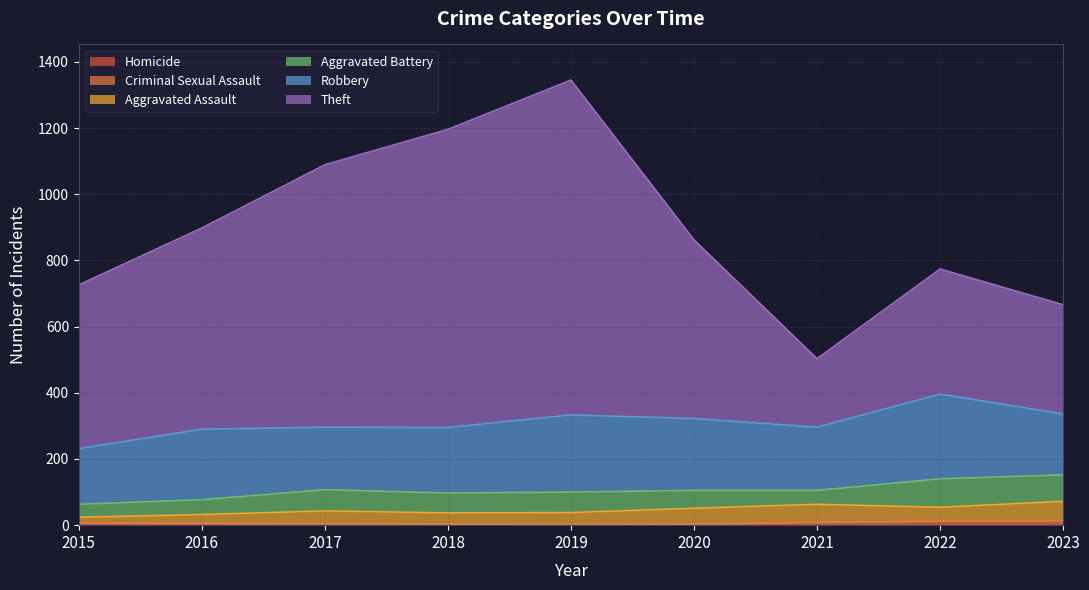

What are all the series names shown in the legend?

Robbery, Theft, Aggravated Battery, Aggravated Assault, Criminal Sexual Assault, Homicide